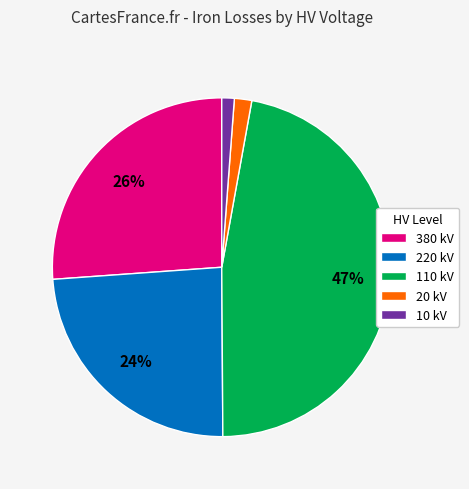

Does any single category account for the majority?

No